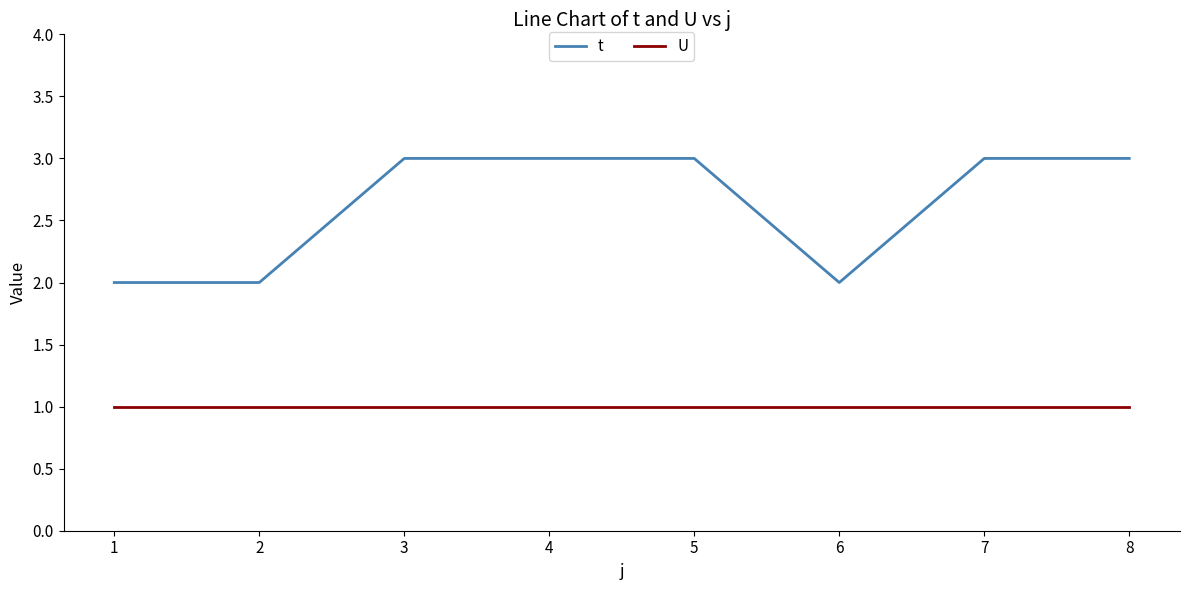

How many series are shown in this chart?

2